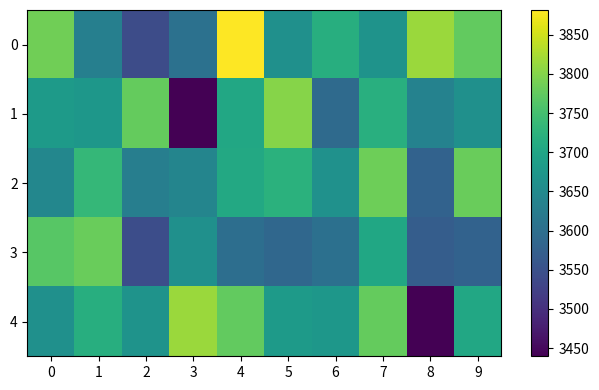

List the series in order of their peak value, lowest first.

3, 2, 1, 4, 0